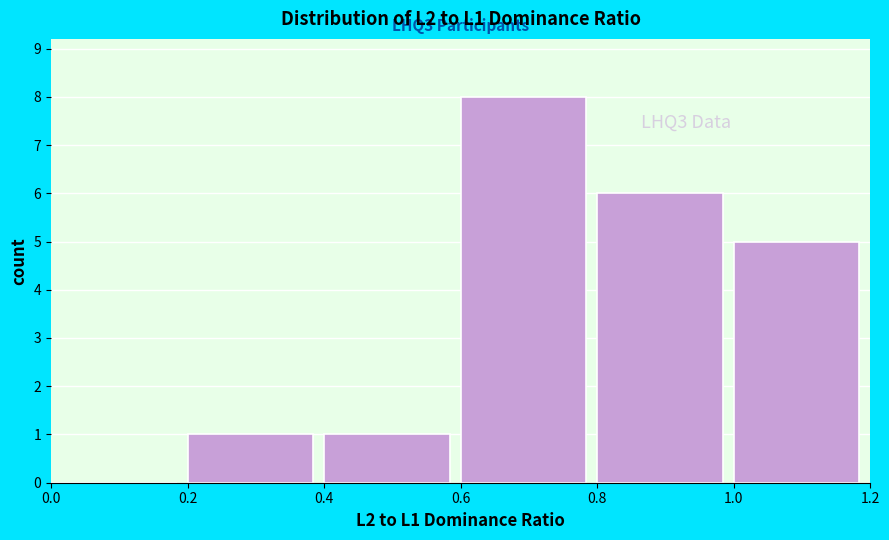

Which range on the x-axis has the tallest bar?

0.6 to 0.8